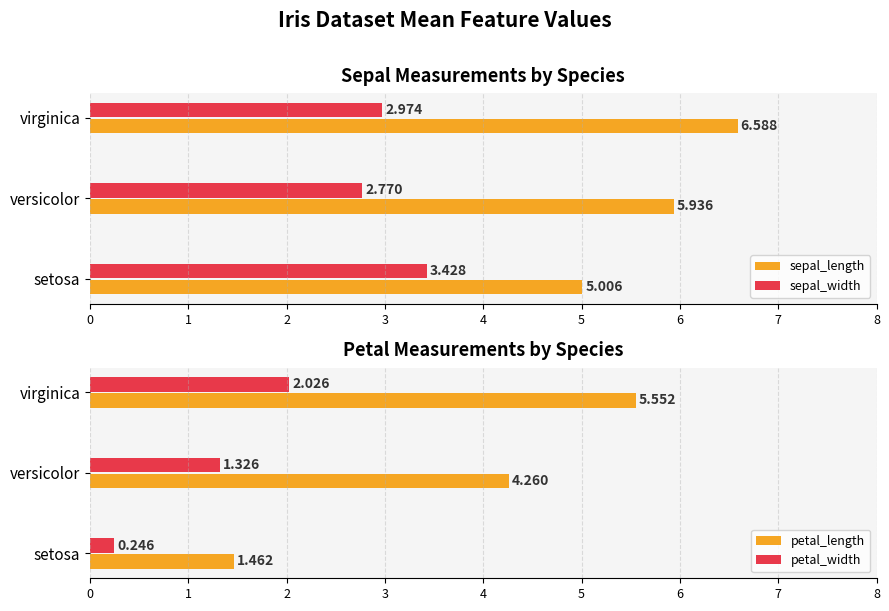

True or false: sepal_length has a value of 3.8 at 2.

False